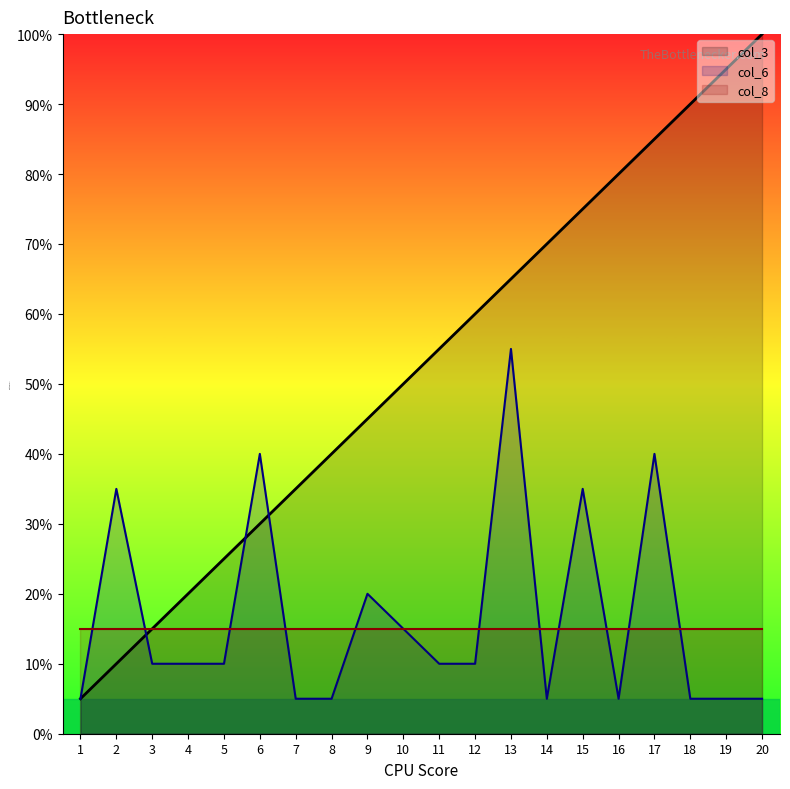

True or false: col_6 and col_3 intersect in this chart.

True